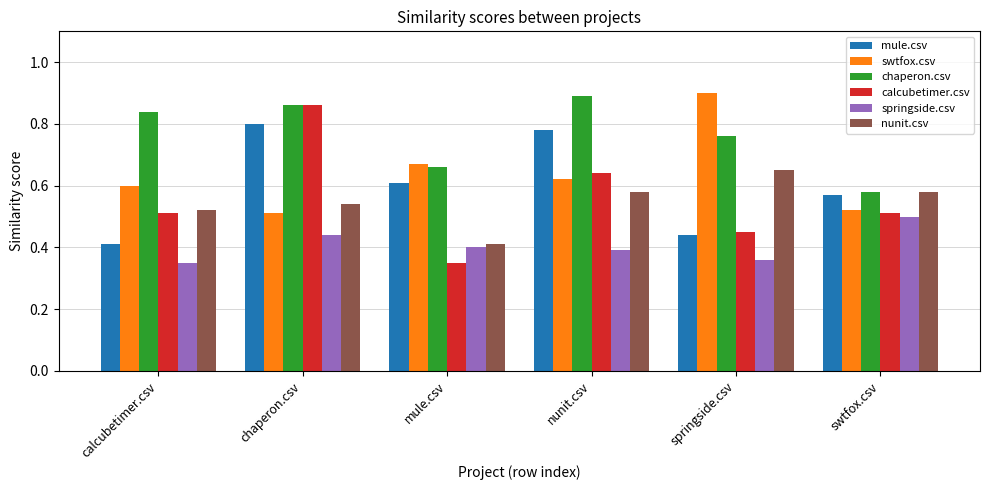

Which series changed the most between chaperon.csv and mule.csv?

calcubetimer.csv